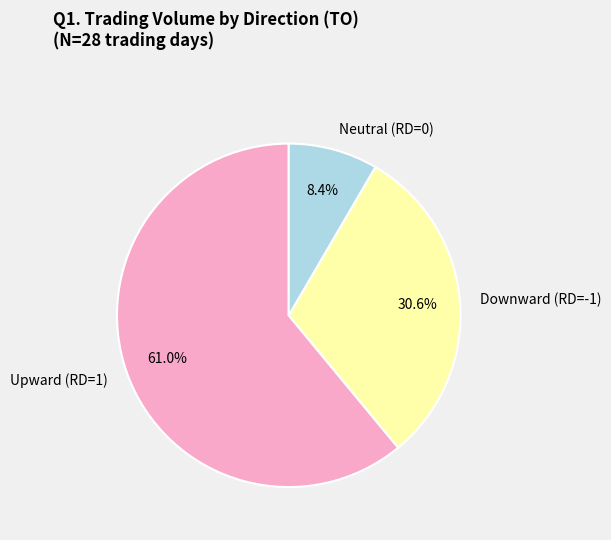

Between Upward (RD=1) and Downward (RD=-1), which is larger?

Upward (RD=1)